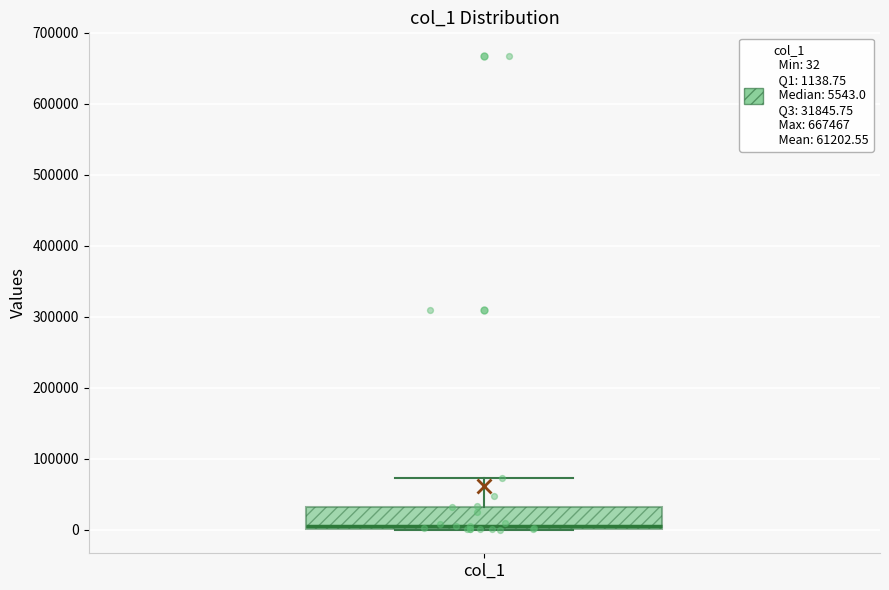

Read this box plot against the y-axis: the position of the median line, the range covered by the box, and the ends of both whiskers. The values are not printed on the chart, so give them approximately, as read against the axis.

median 10000, box 0 to 30000, whiskers 0 to 70000